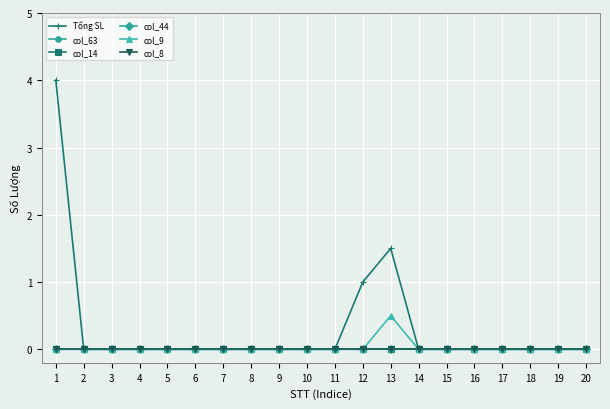

Does the chart have visible grid lines?

Yes